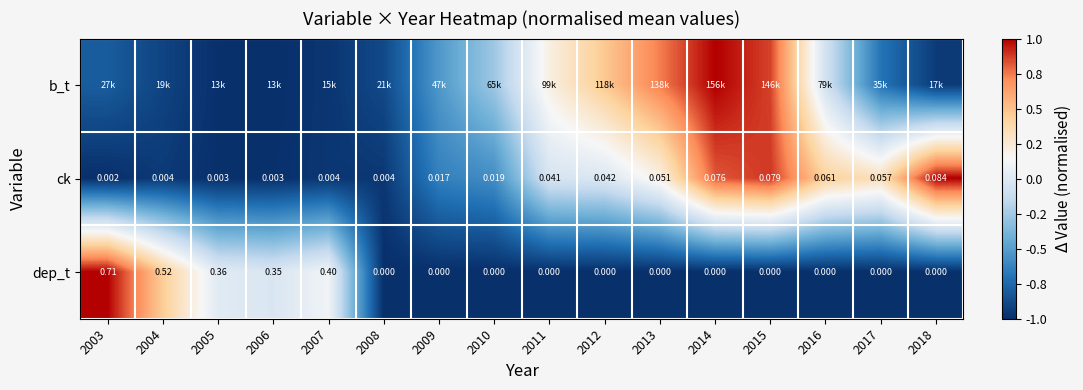

Which series changed the most between 2008 and 2012?

b_t